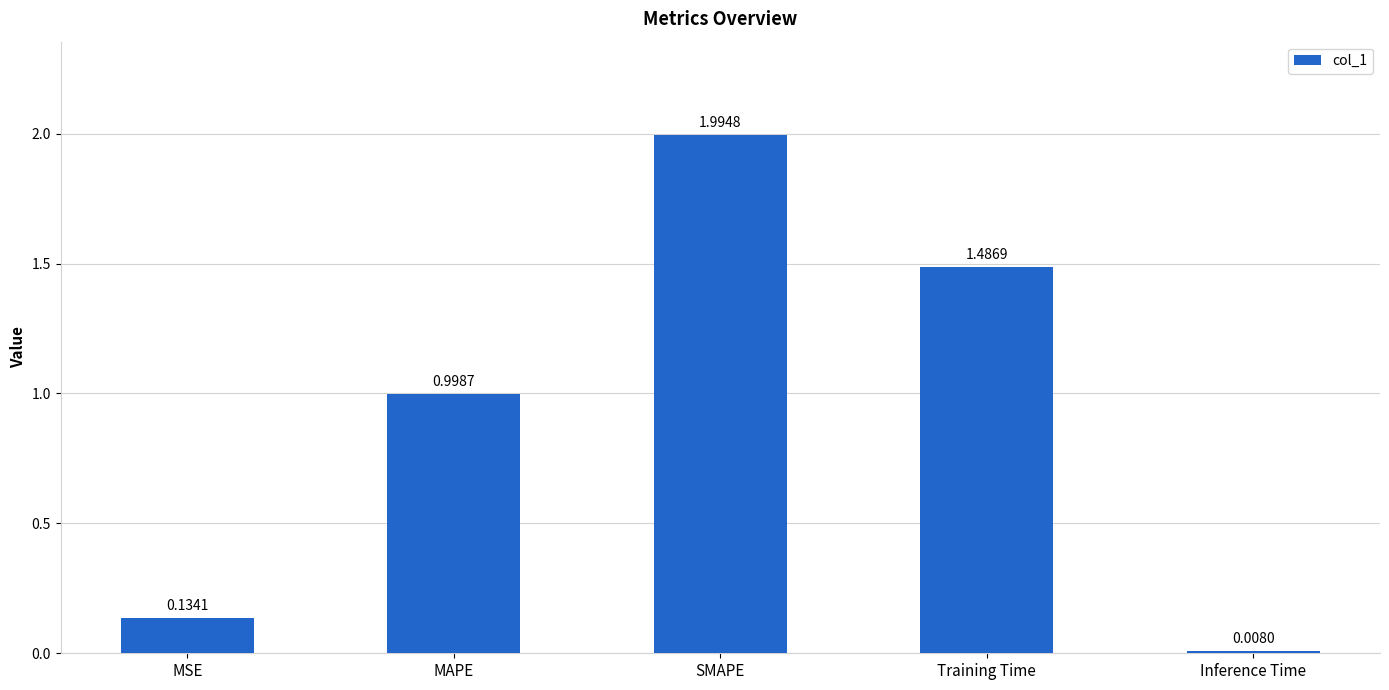

What is the label of the 1st bar from the left?

MSE